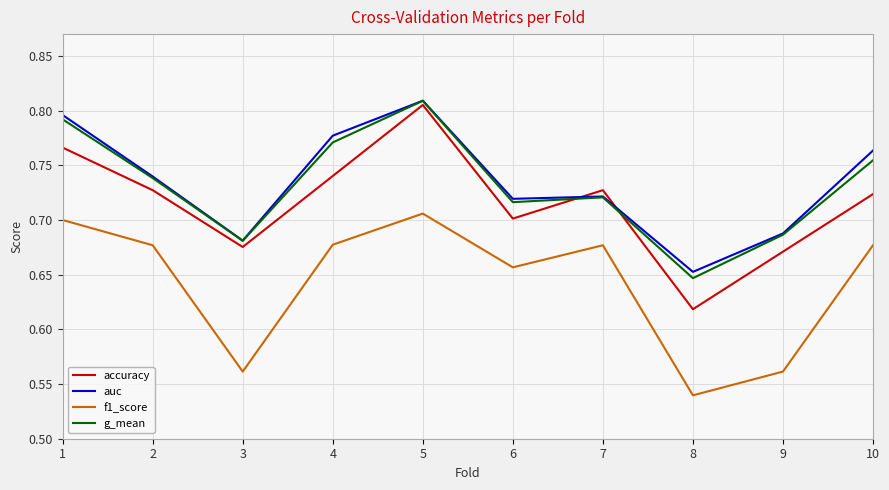

The value of auc at 9 is 1.1. True or false?

False